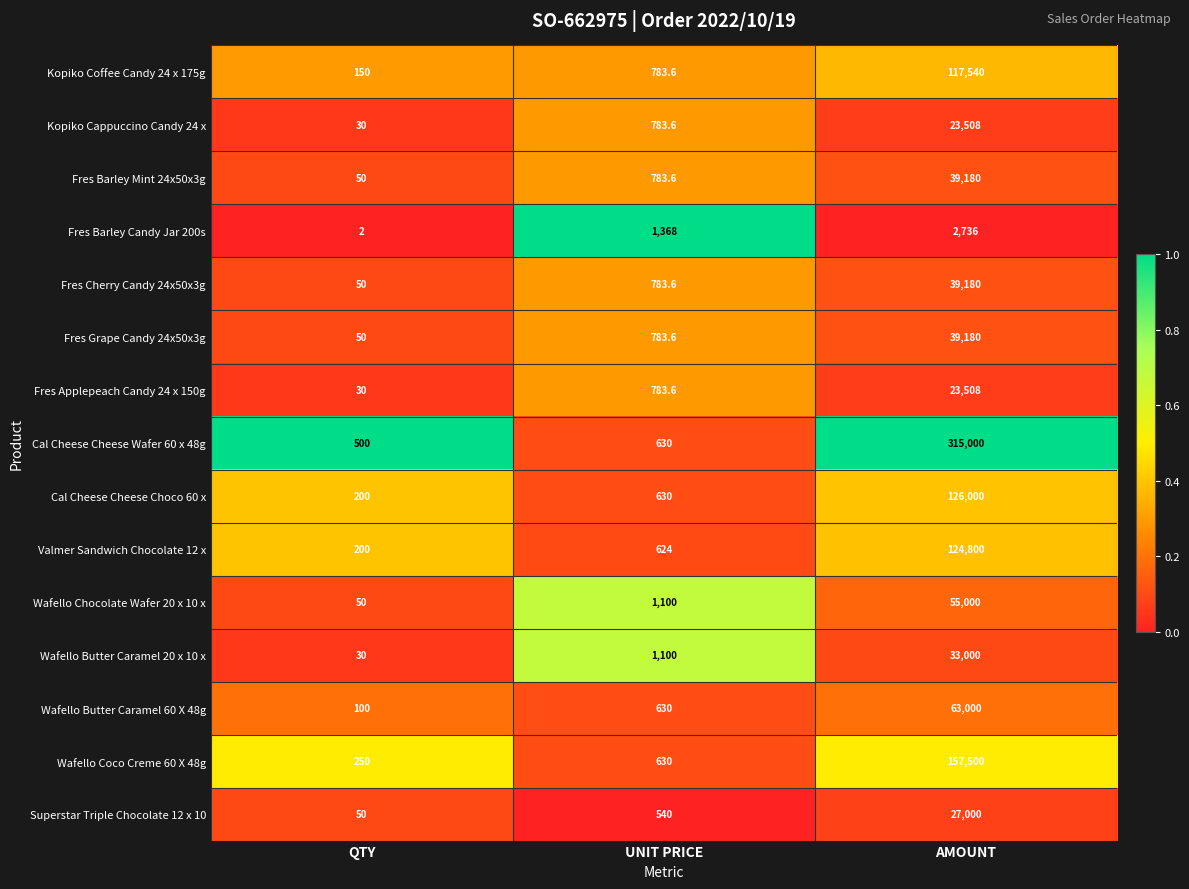

At which category does the chart reach its peak across all series?

AMOUNT